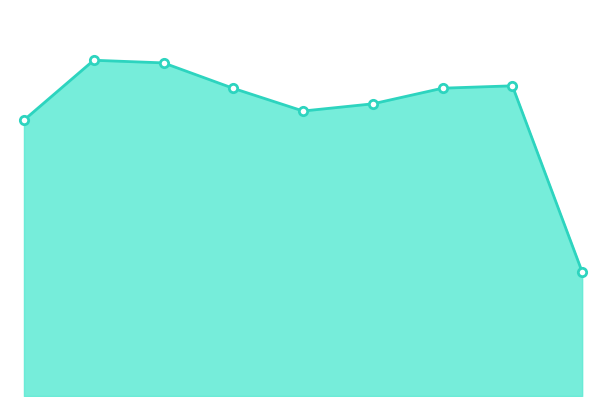

Does the chart have visible grid lines?

No